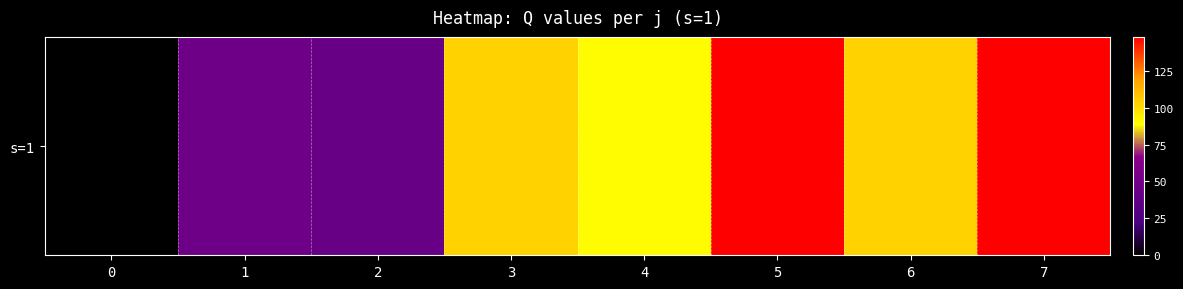

Rank the categories by value from lowest to highest.

0, 2, 1, 4, 3, 6, 5, 7